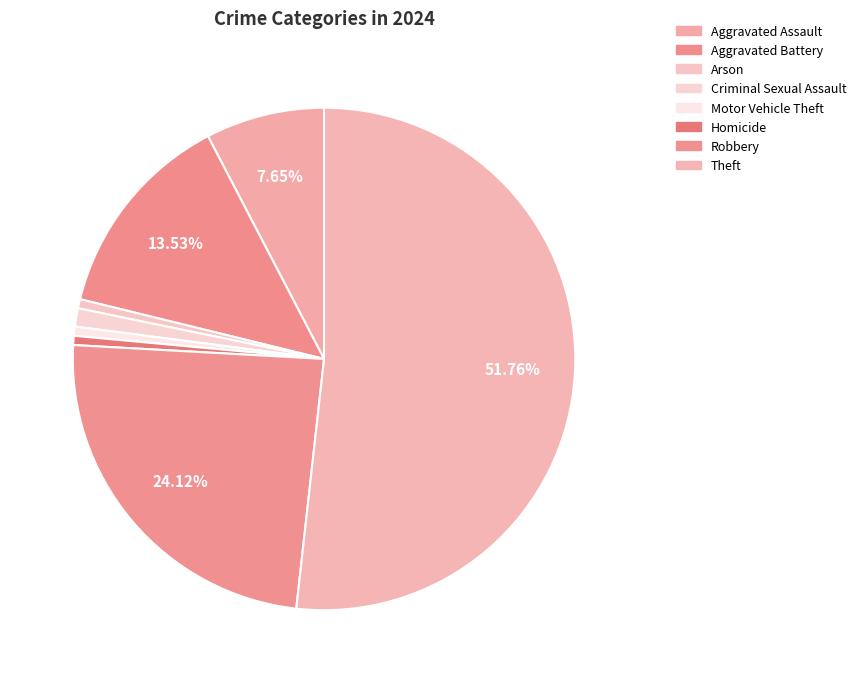

To the nearest percent, what percentage of the pie is Homicide?

1%